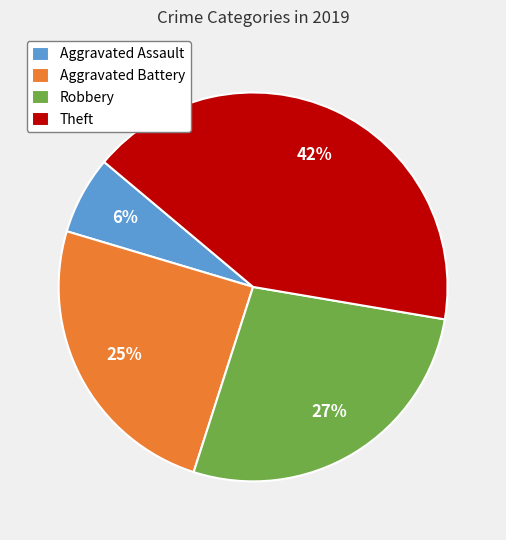

Do Robbery and Aggravated Battery together represent more than half of the pie?

Yes